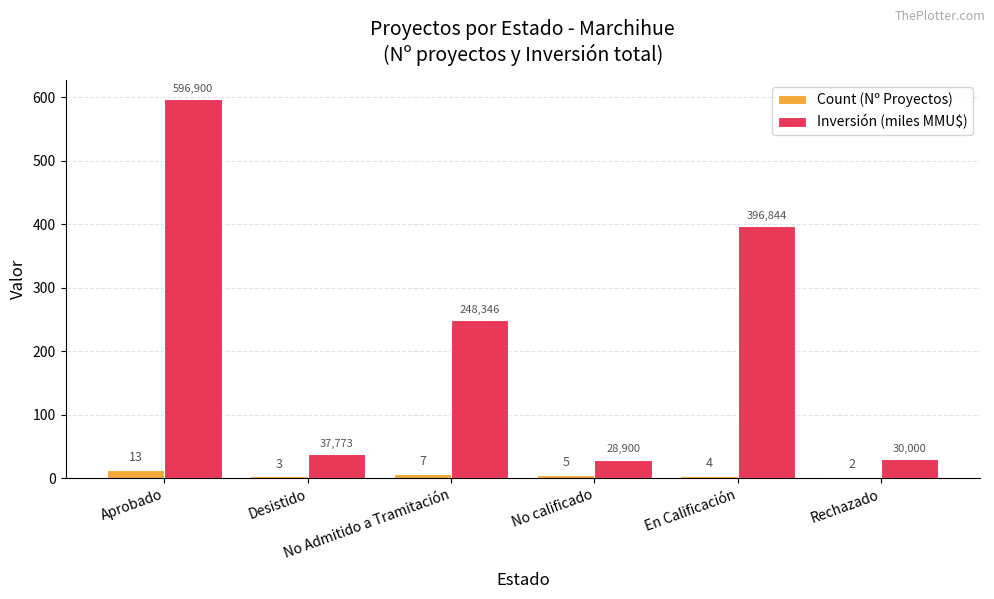

Is the value of Inversión (miles MMU$) at Desistido greater than the value of Count (Nº Proyectos) at No Admitido a Tramitación?

Yes